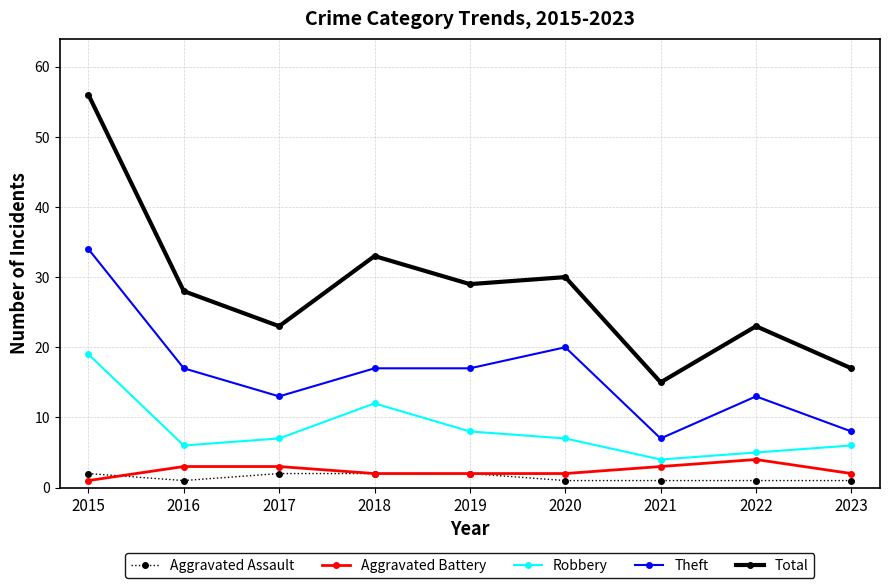

True or false: Total and Aggravated Assault intersect in this chart.

False